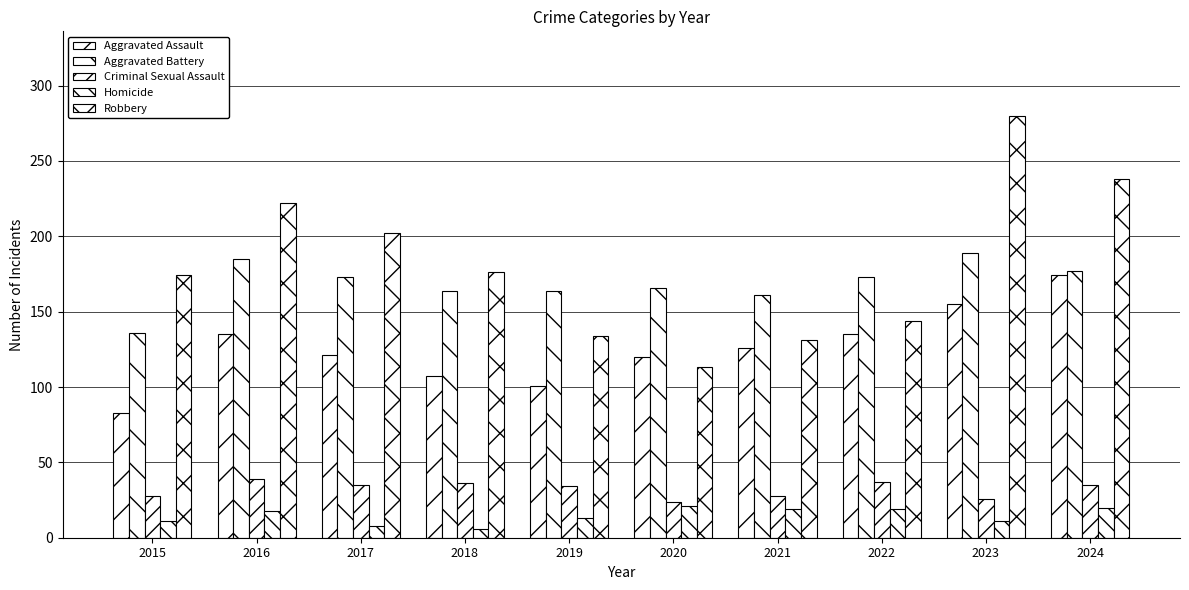

How many values in the Aggravated Assault series are below 126?

5